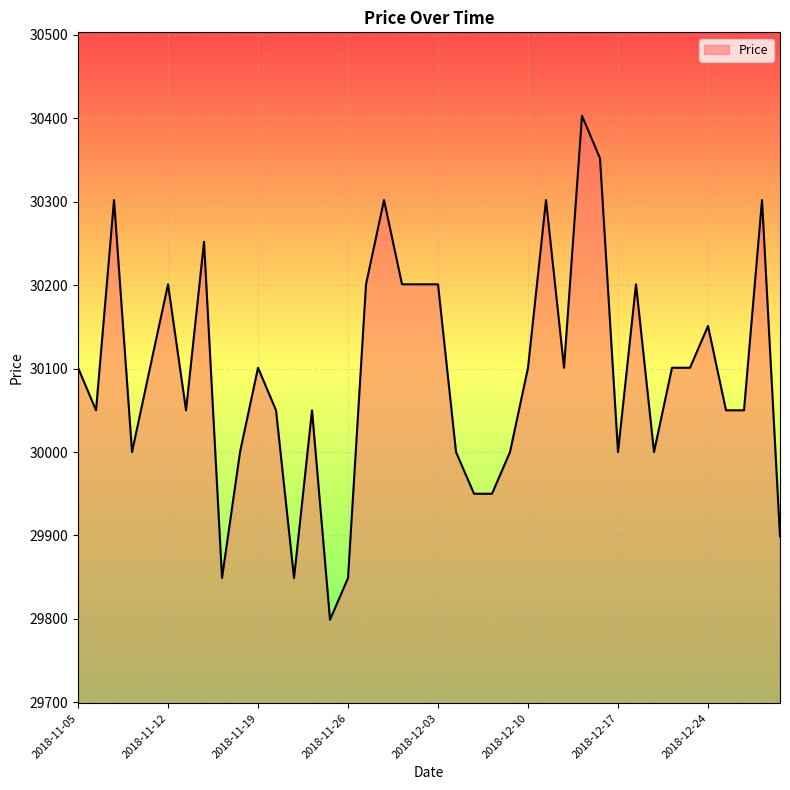

What is the maximum value shown in the chart?

30403